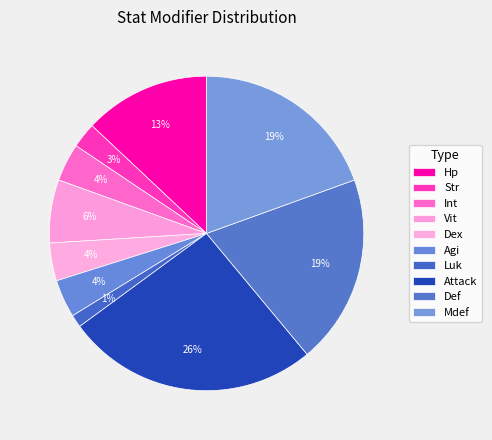

How many segments does this pie chart have?

10